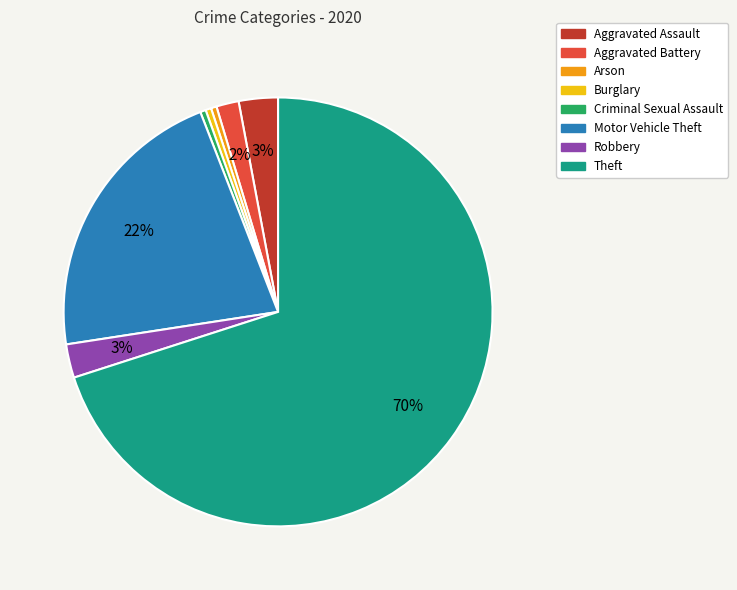

Does Burglary account for over 50% of the chart?

No